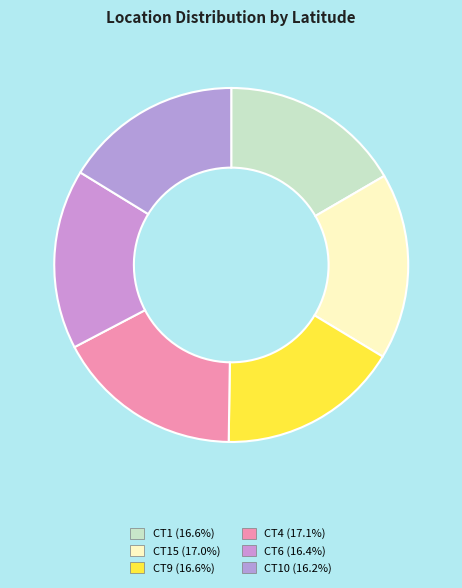

How many segments does this pie chart have?

6